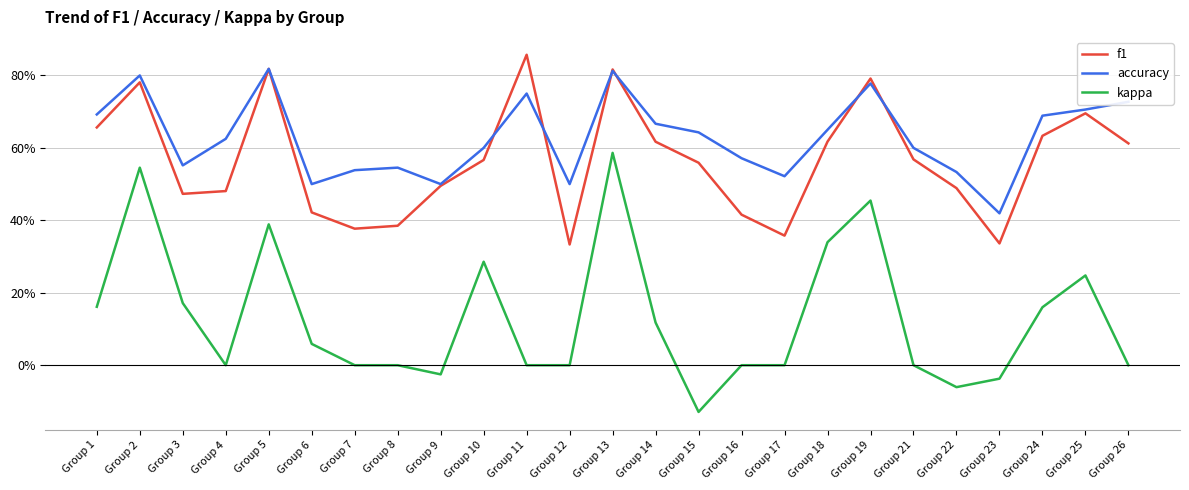

What is the difference between the maximum and second lowest values in the f1 series?

0.5